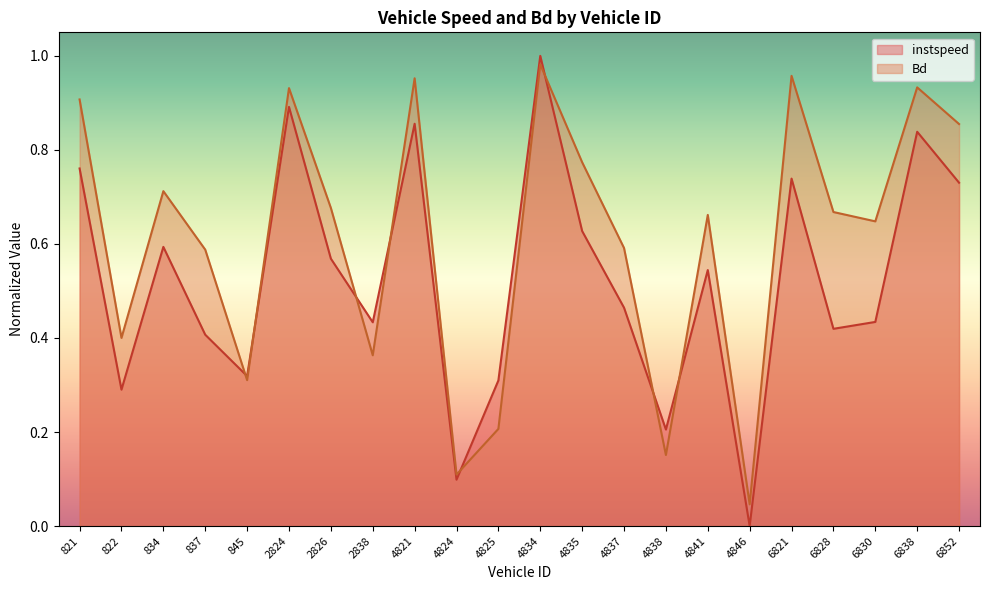

What is the average value of the instspeed series?

0.5